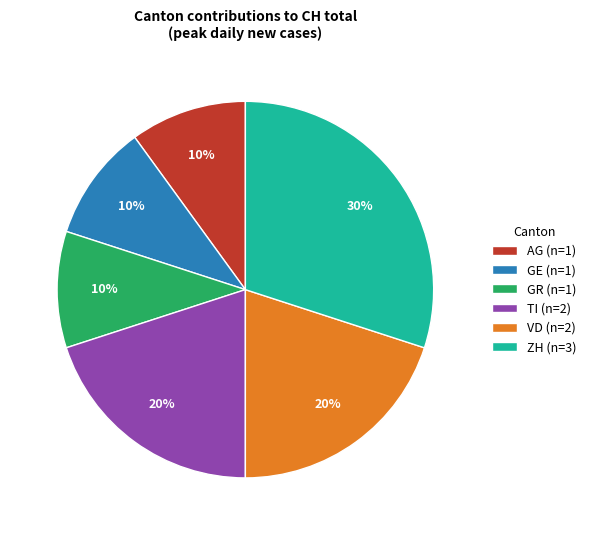

To the nearest percent, what is the difference between the GR (n=1) and ZH (n=3) slice percentages?

20%